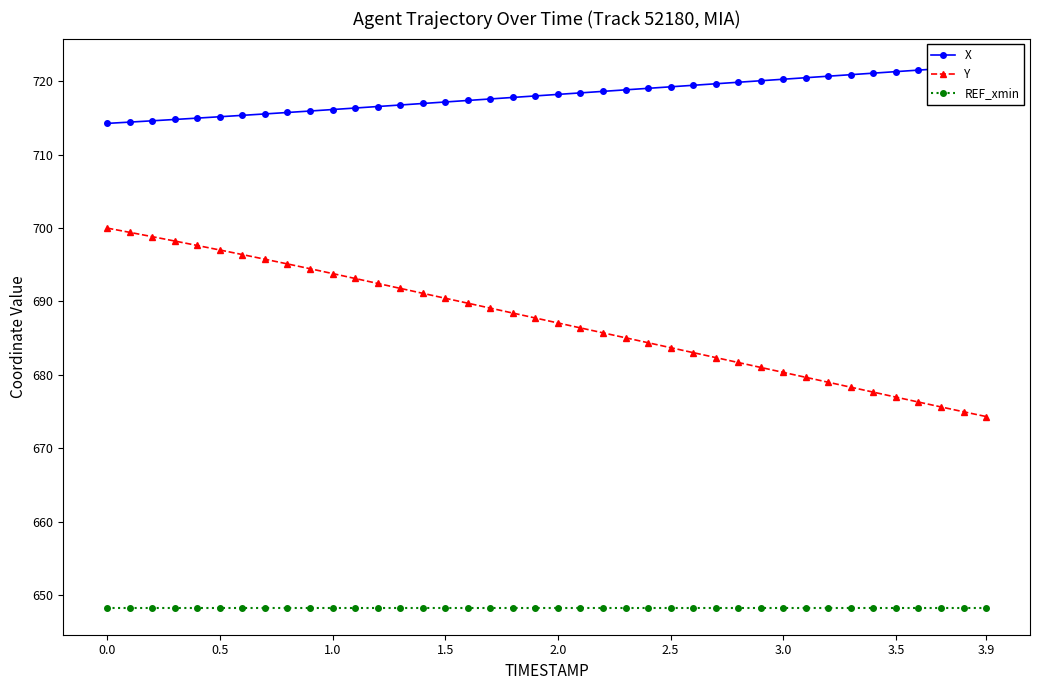

The Y series shows 197.8 at 3.9. True or false?

False